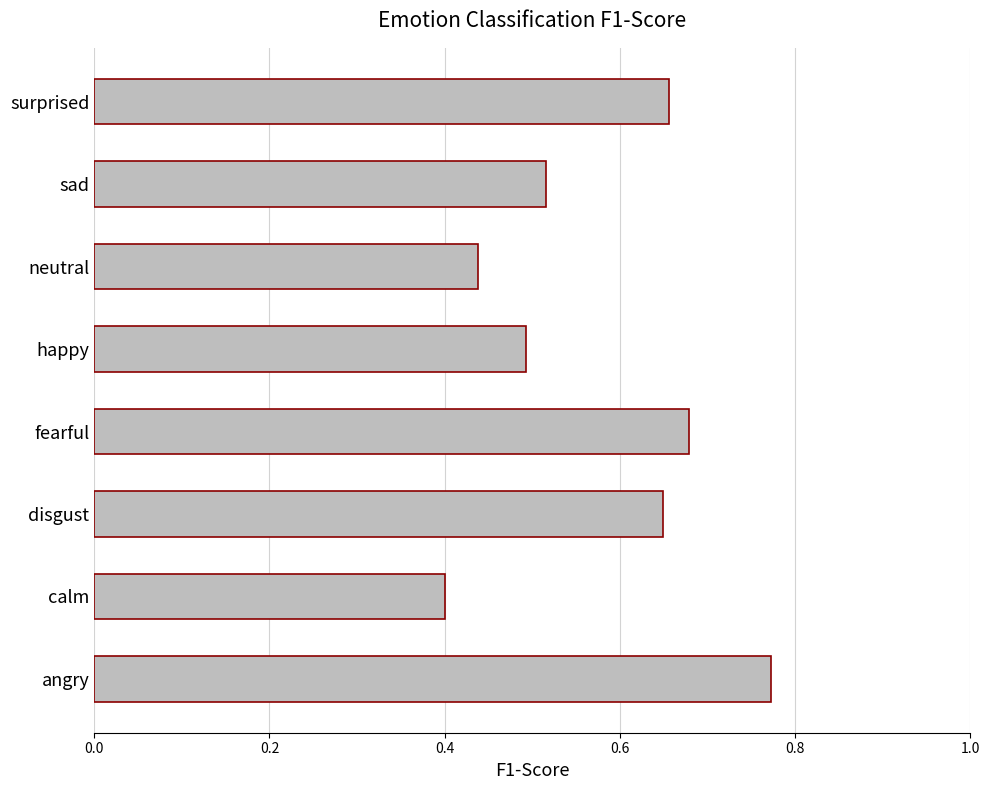

Which label corresponds to the largest value in the chart?

angry